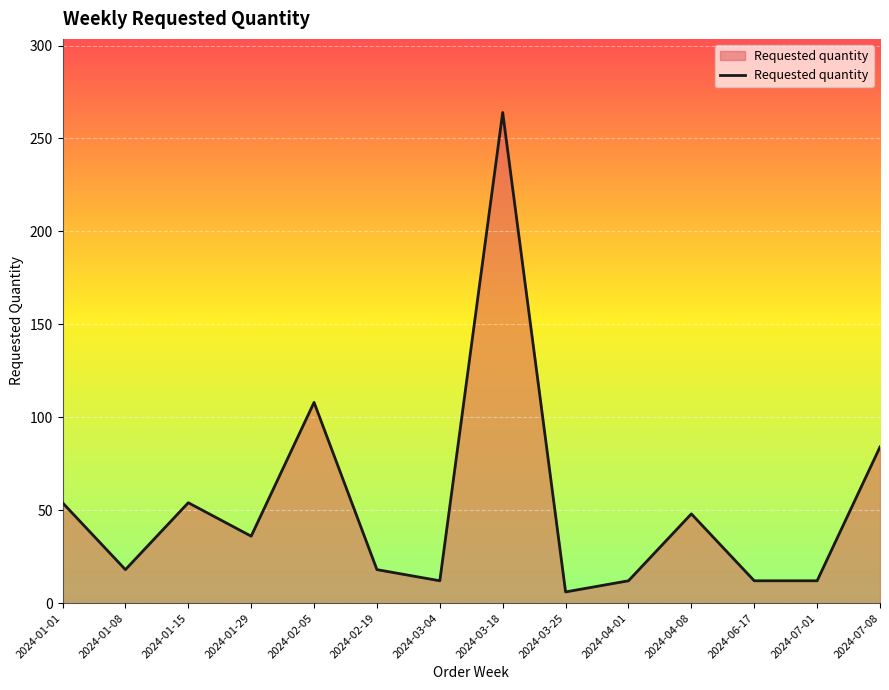

True or false: the data shows 36 at 2024-01-29.

True